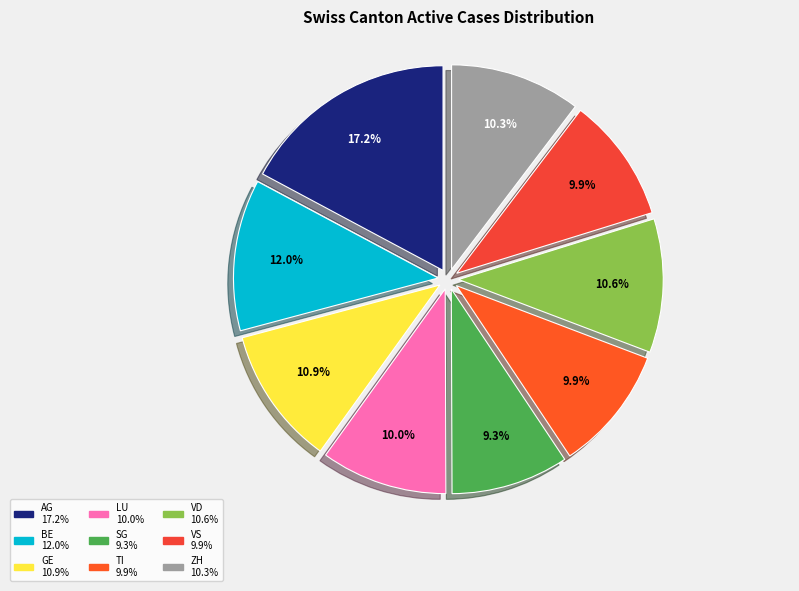

What is the ratio of the value at AG to the value at VD?

1.6